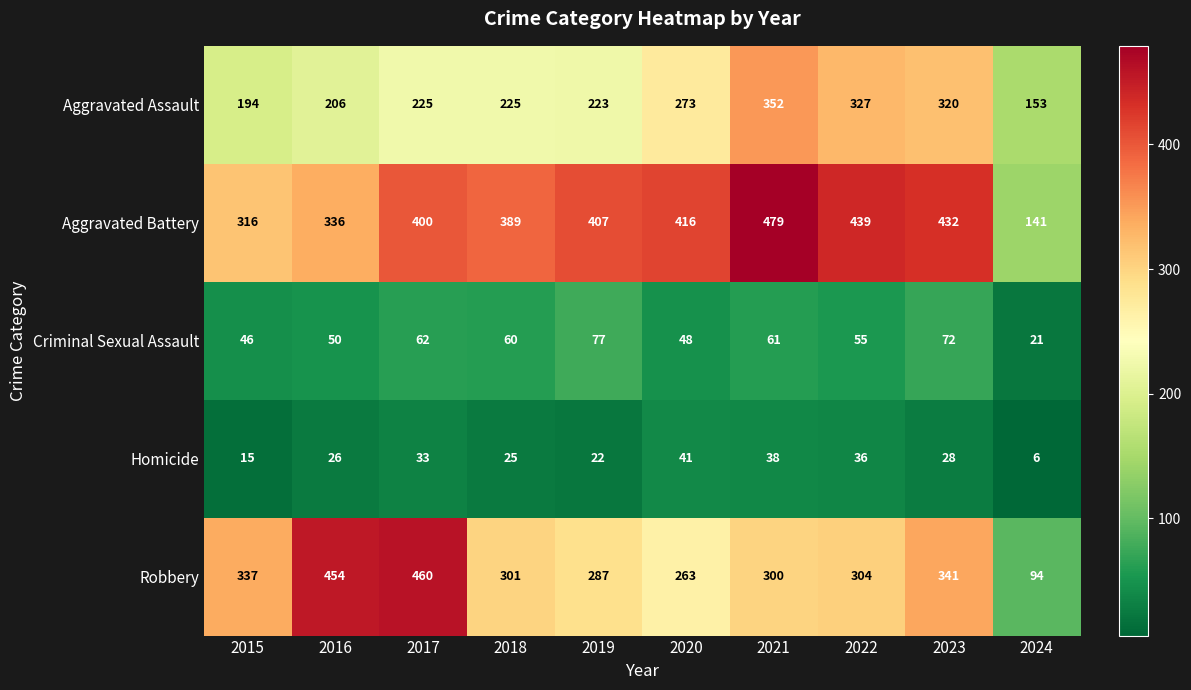

Which label corresponds to the largest value in the chart?

2021